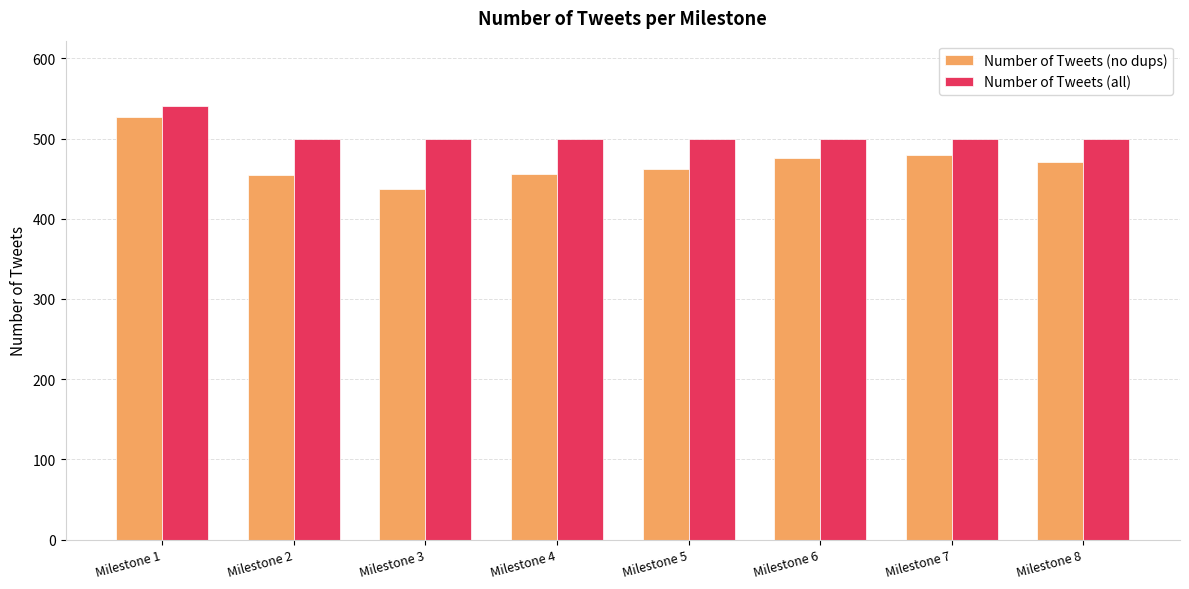

How many bars are there in each group?

2